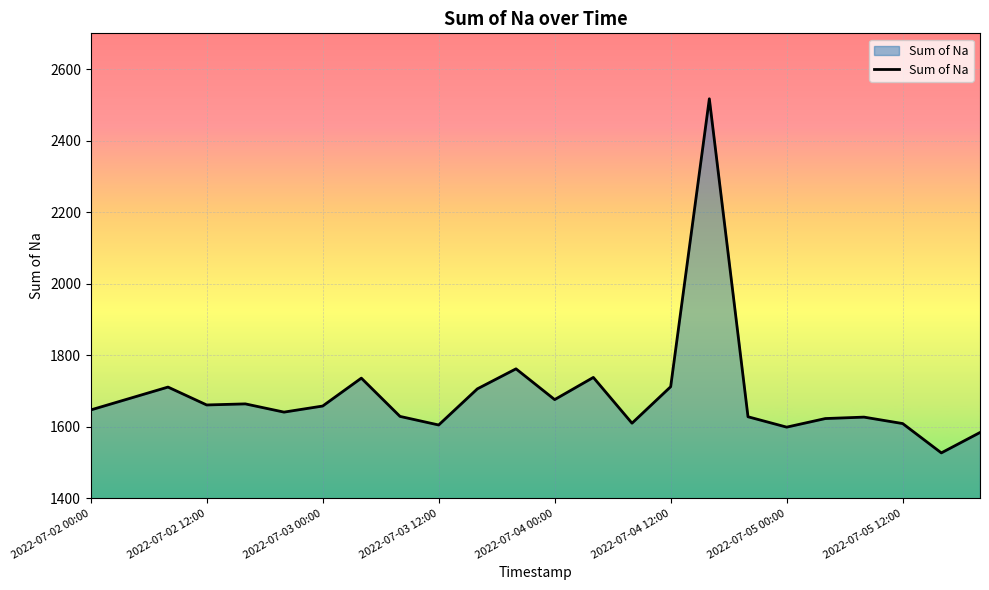

What is the greatest value displayed?

2517